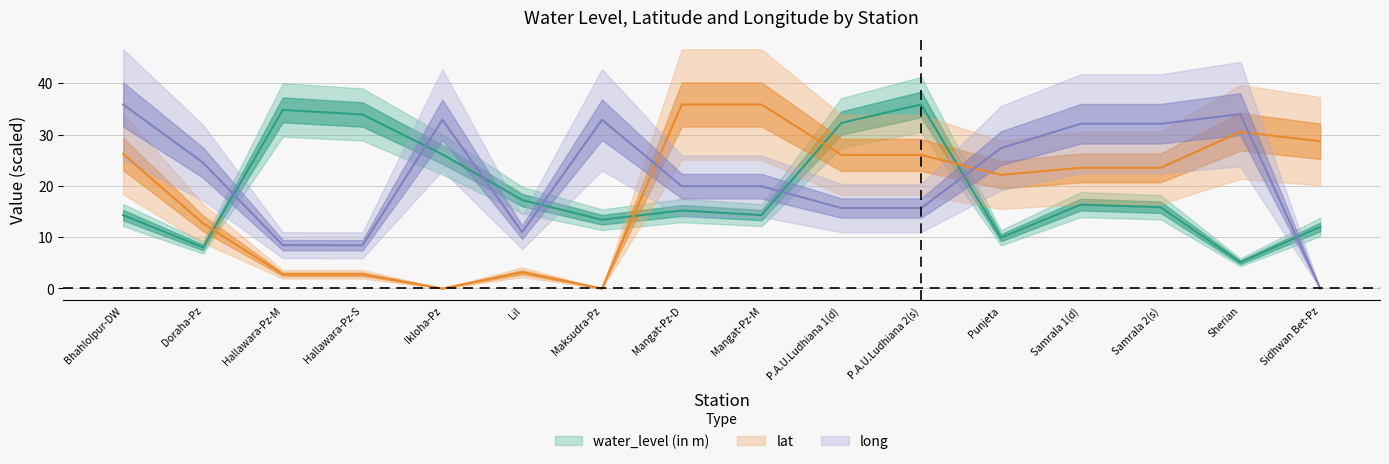

After their last crossing, which series has the higher values: long or water_level (in m)?

water_level (in m)